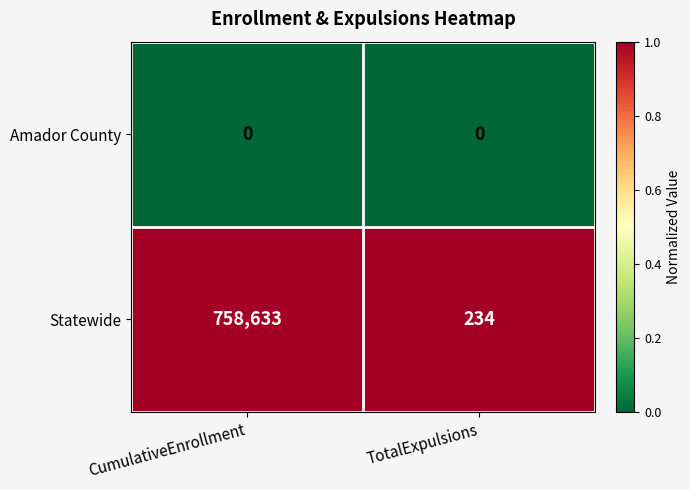

What is the maximum value shown in the chart?

758633